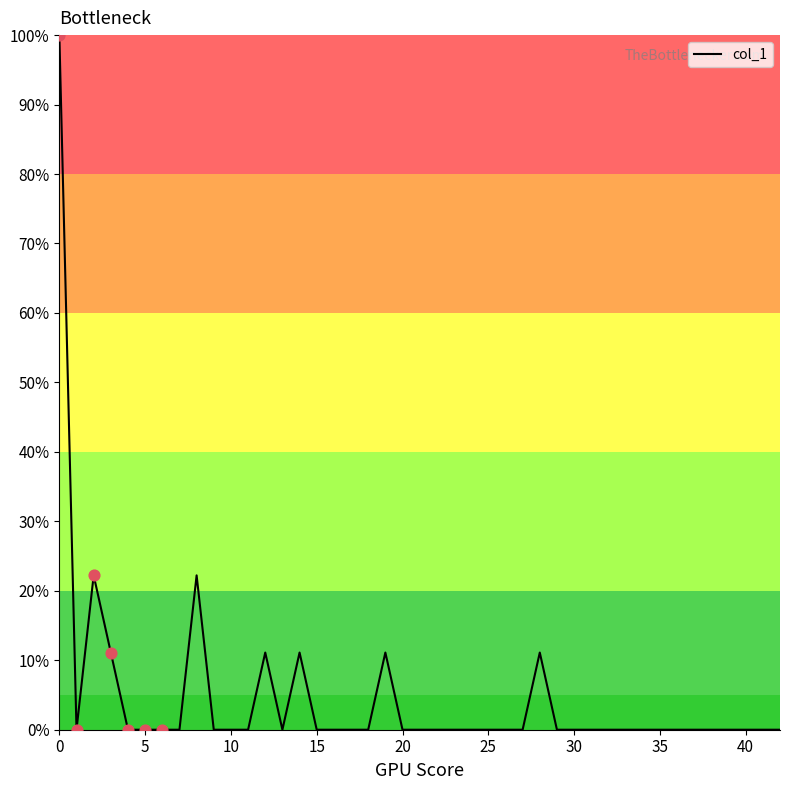

What is the difference between the maximum and minimum values?

100.0